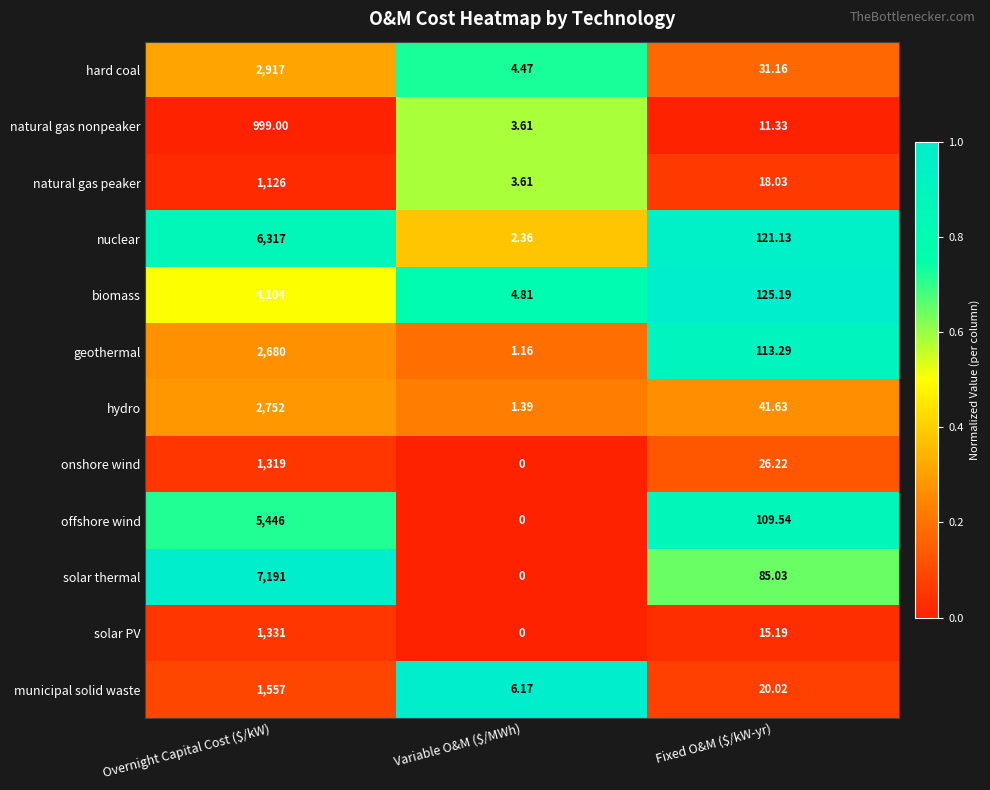

Where does the geothermal series first go above 113?

Overnight Capital Cost ($/kW)